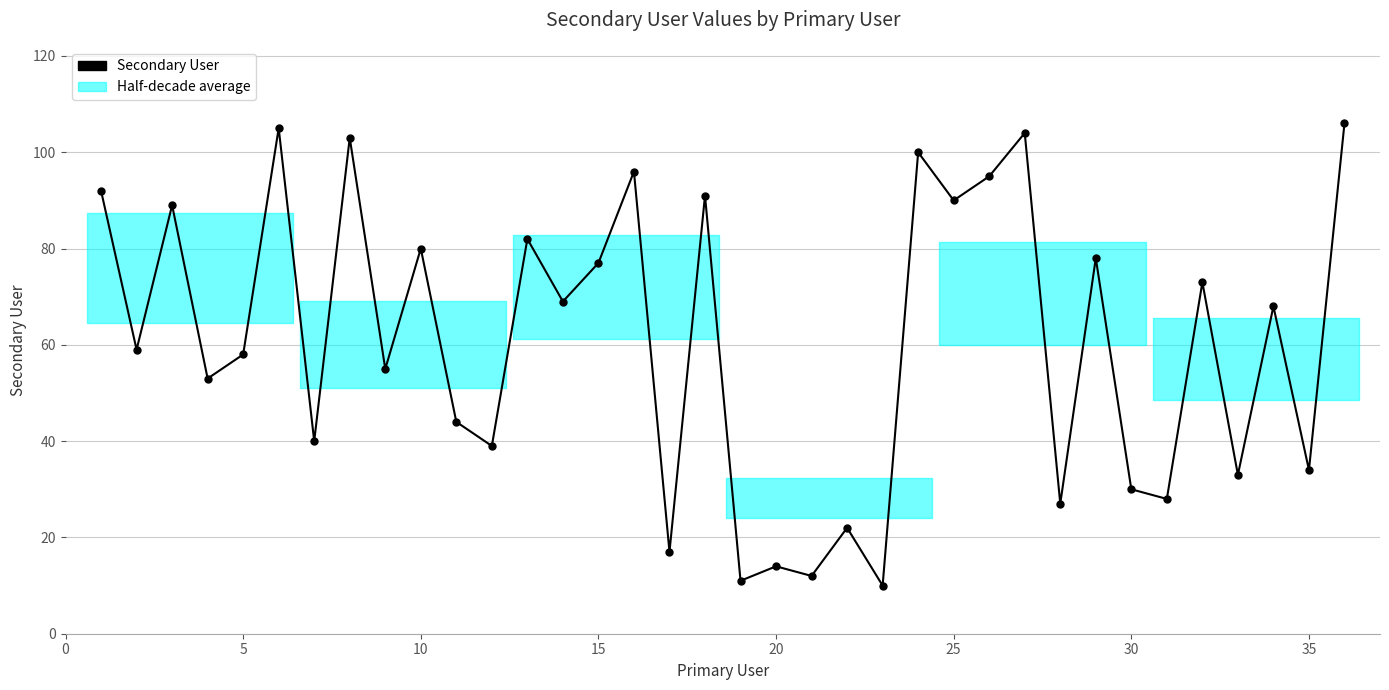

The chart shows a value of 124 at 31. True or false?

False